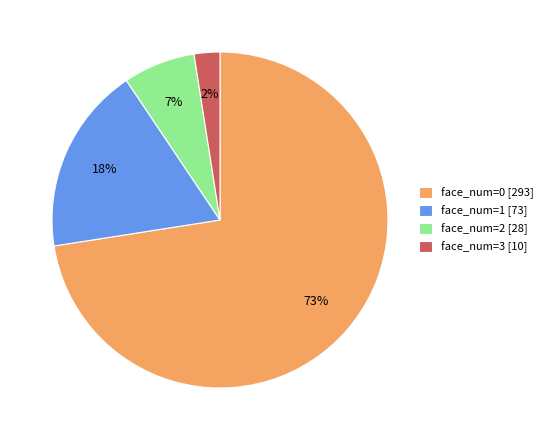

Is there any slice that represents more than half of the pie?

Yes